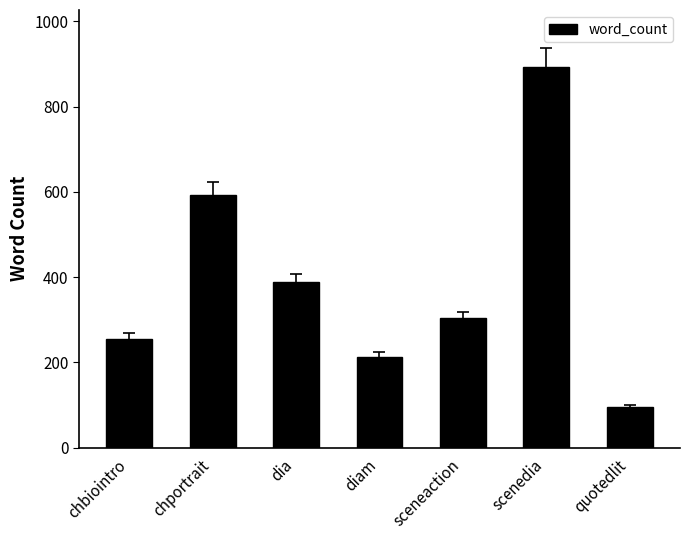

How many bars are there in total?

7